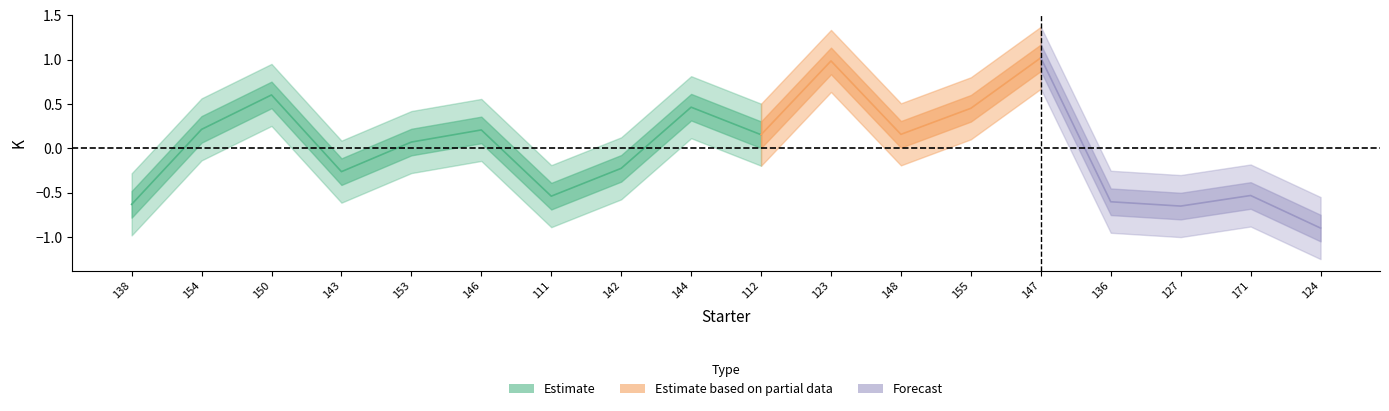

How many lines are shown in the chart?

1